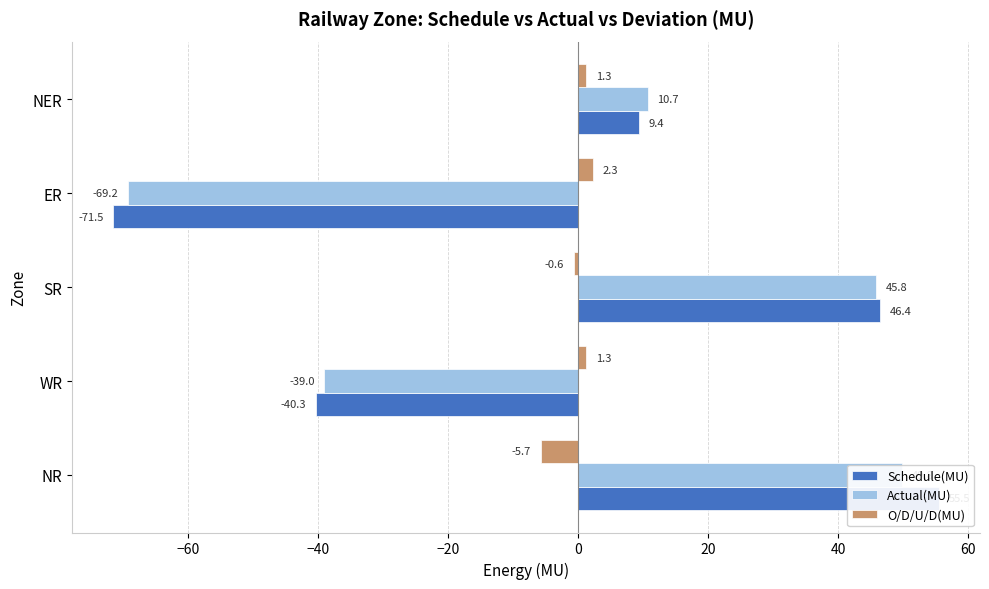

Between WR and NER, which series saw the biggest shift?

Actual(MU)